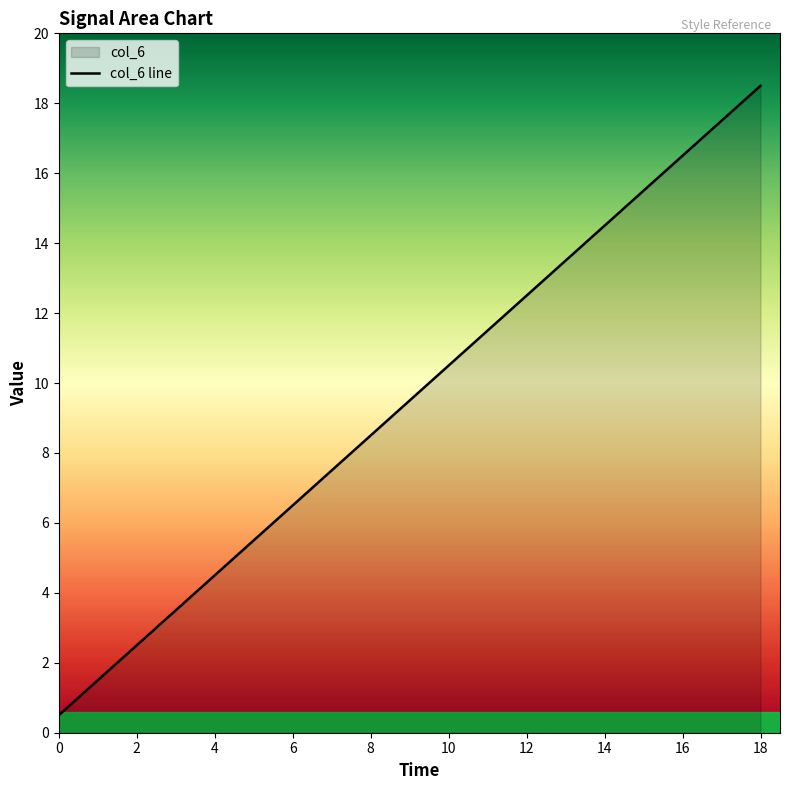

Which has a higher value, 2 or 18?

18